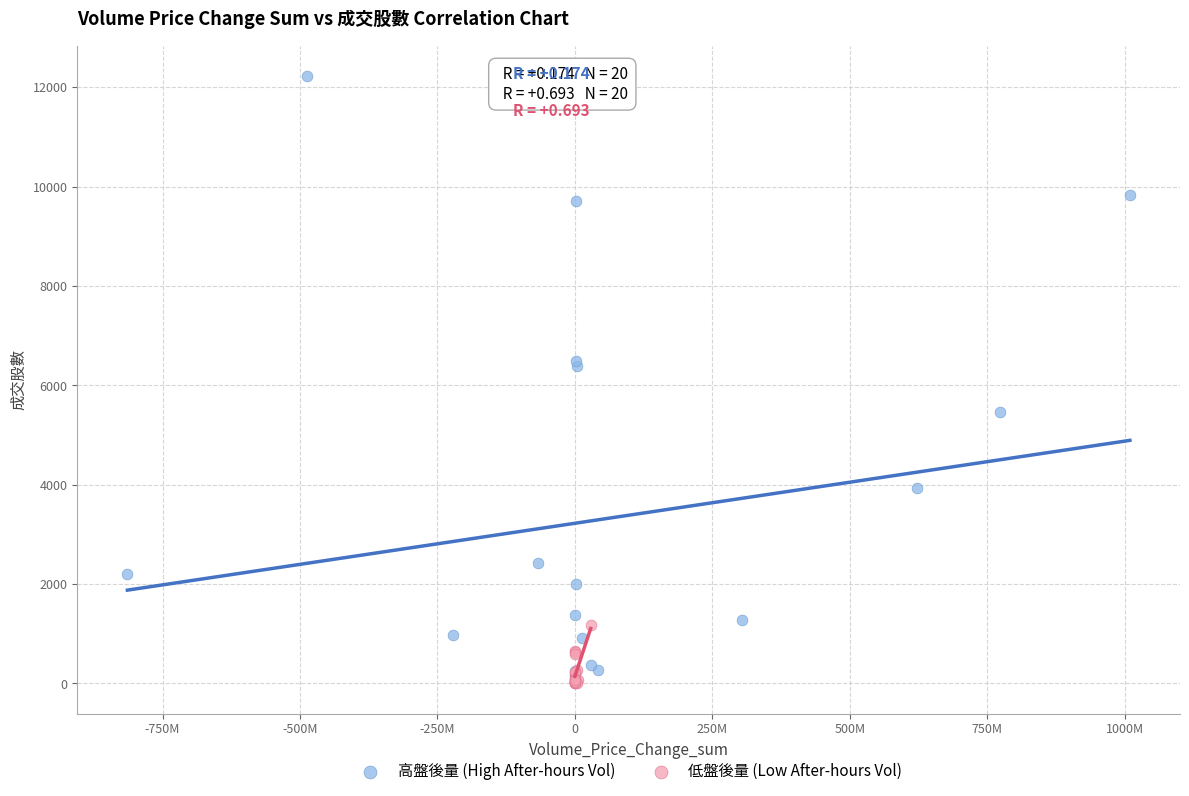

What are all the series names shown in the legend?

高盤後量 (High After-hours Vol), 低盤後量 (Low After-hours Vol)